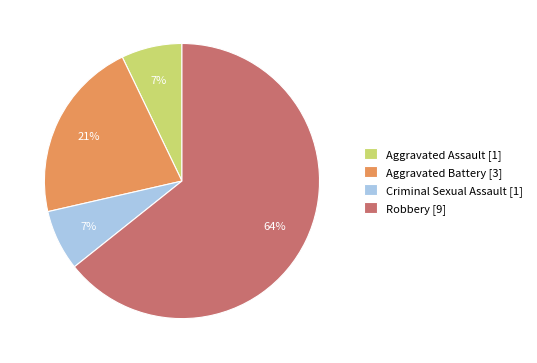

What is the majority slice?

Robbery